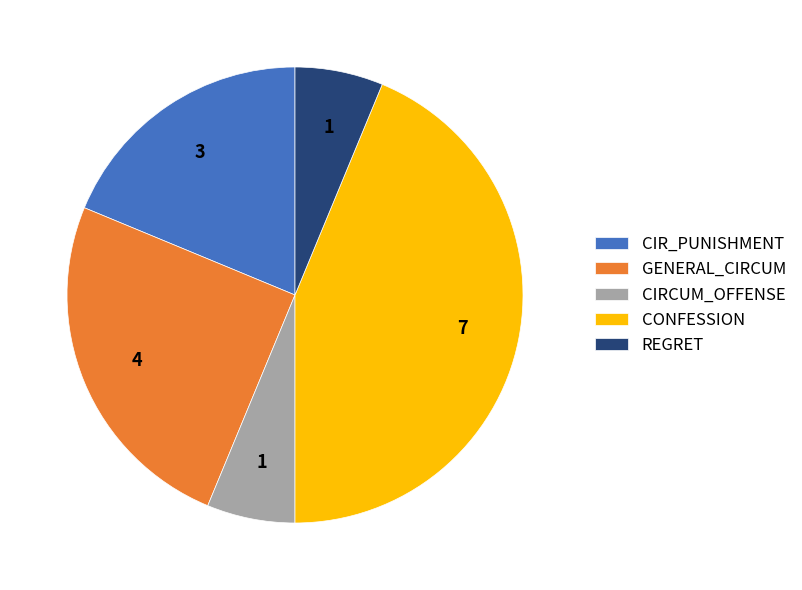

Is the sum of CIRCUM_OFFENSE and REGRET greater than half?

No